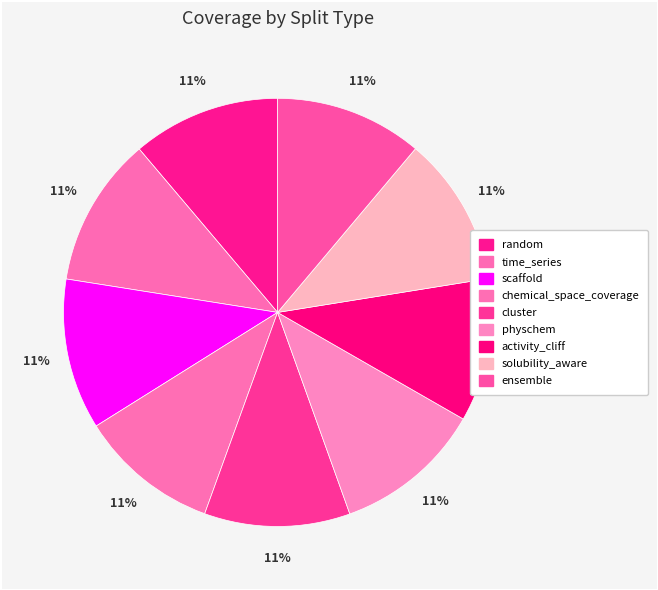

Count the number of slices in the pie.

9